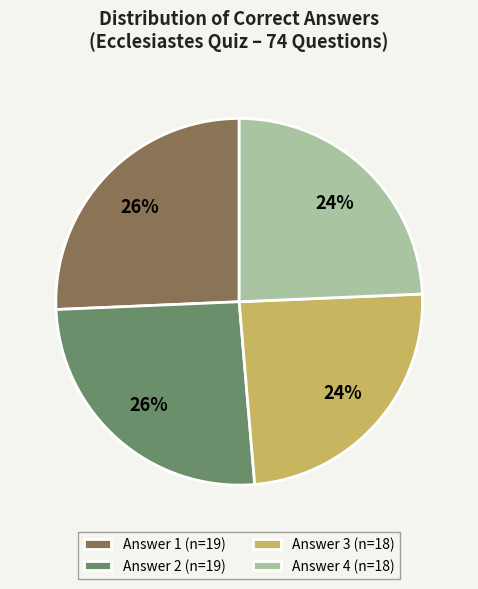

How many segments does this pie chart have?

4